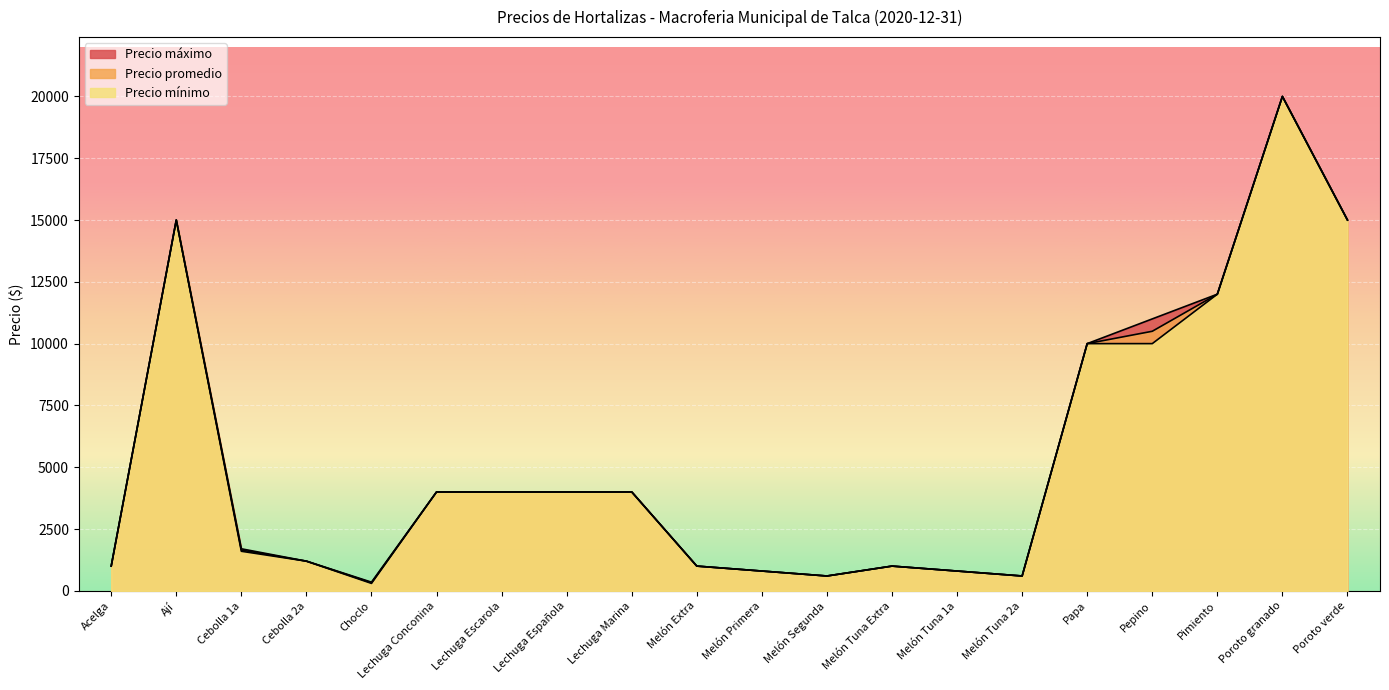

How many values in the Precio máximo series exceed 4000?

6